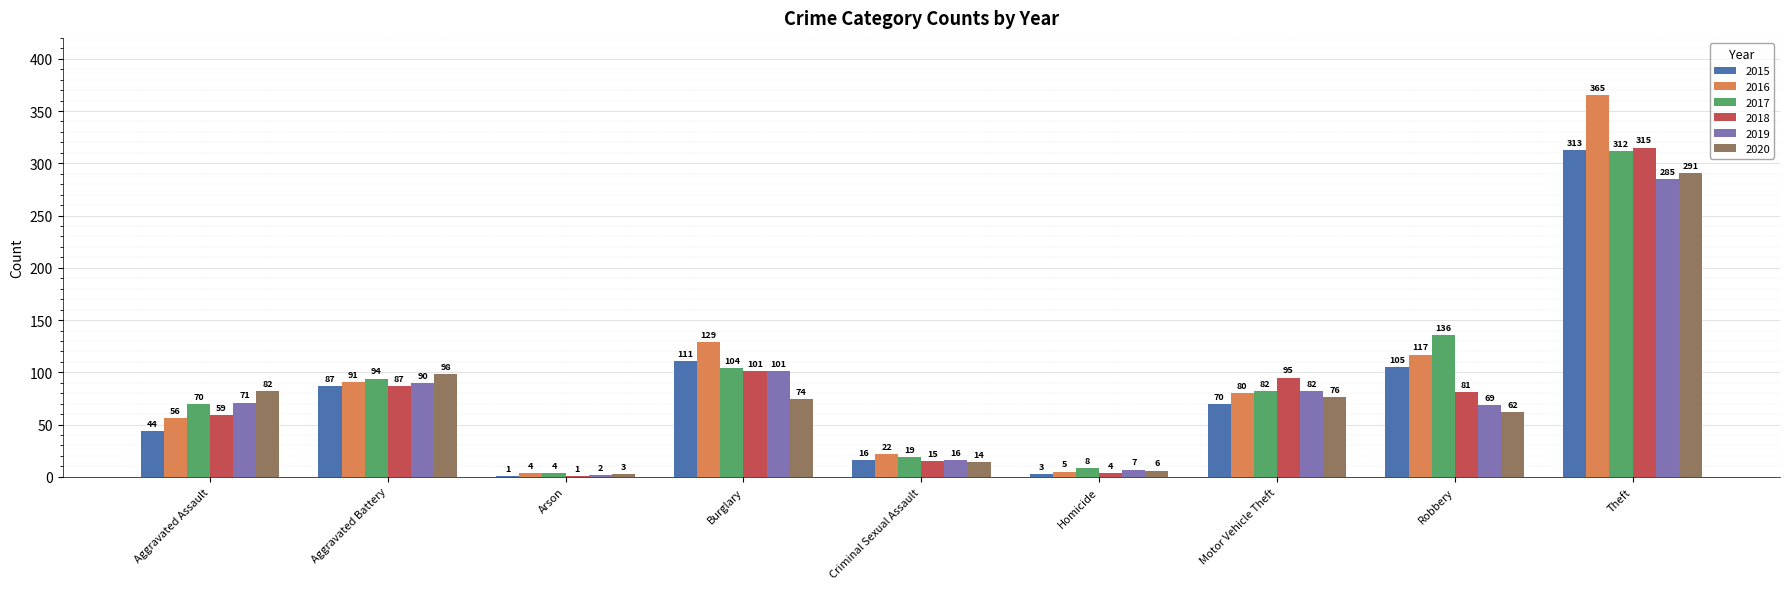

Reading left to right, list all the values displayed in this chart.

2015: Aggravated Assault=44	Aggravated Battery=87	Arson=1	Burglary=111	Criminal Sexual Assault=16	Homicide=3	Motor Vehicle Theft=70	Robbery=105	Theft=313
2016: Aggravated Assault=56	Aggravated Battery=91	Arson=4	Burglary=129	Criminal Sexual Assault=22	Homicide=5	Motor Vehicle Theft=80	Robbery=117	Theft=365
2017: Aggravated Assault=70	Aggravated Battery=94	Arson=4	Burglary=104	Criminal Sexual Assault=19	Homicide=8	Motor Vehicle Theft=82	Robbery=136	Theft=312
2018: Aggravated Assault=59	Aggravated Battery=87	Arson=1	Burglary=101	Criminal Sexual Assault=15	Homicide=4	Motor Vehicle Theft=95	Robbery=81	Theft=315
2019: Aggravated Assault=71	Aggravated Battery=90	Arson=2	Burglary=101	Criminal Sexual Assault=16	Homicide=7	Motor Vehicle Theft=82	Robbery=69	Theft=285
2020: Aggravated Assault=82	Aggravated Battery=98	Arson=3	Burglary=74	Criminal Sexual Assault=14	Homicide=6	Motor Vehicle Theft=76	Robbery=62	Theft=291